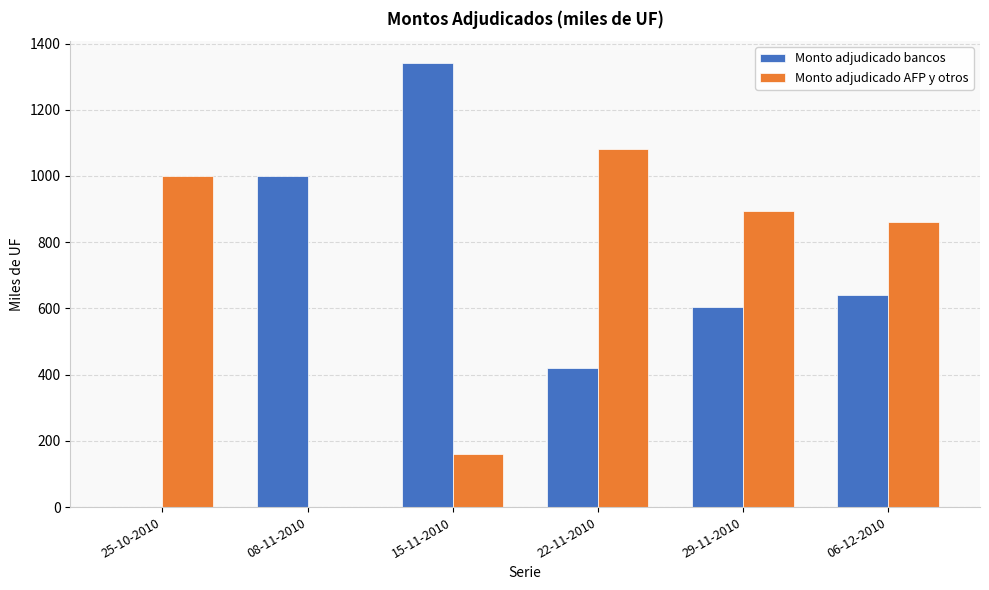

Which series changed the most between 08-11-2010 and 29-11-2010?

Monto adjudicado AFP y otros